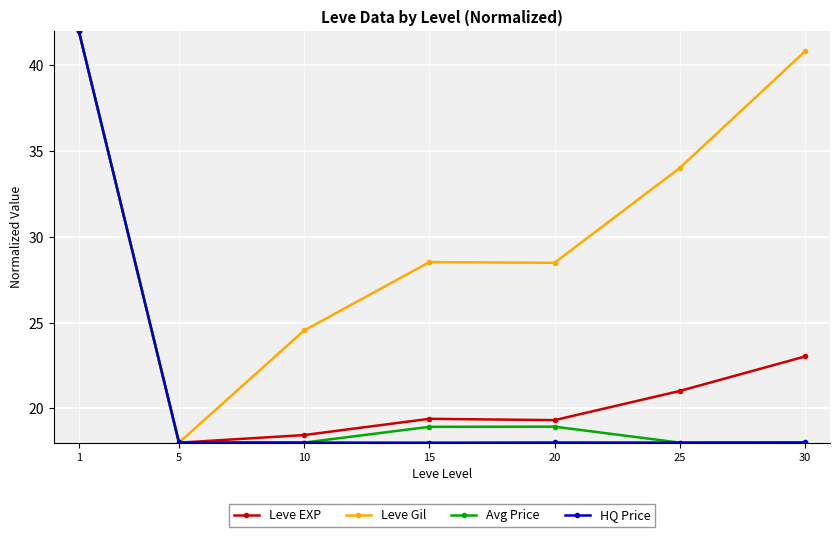

What value does the Leve EXP series have at 25?

21.0